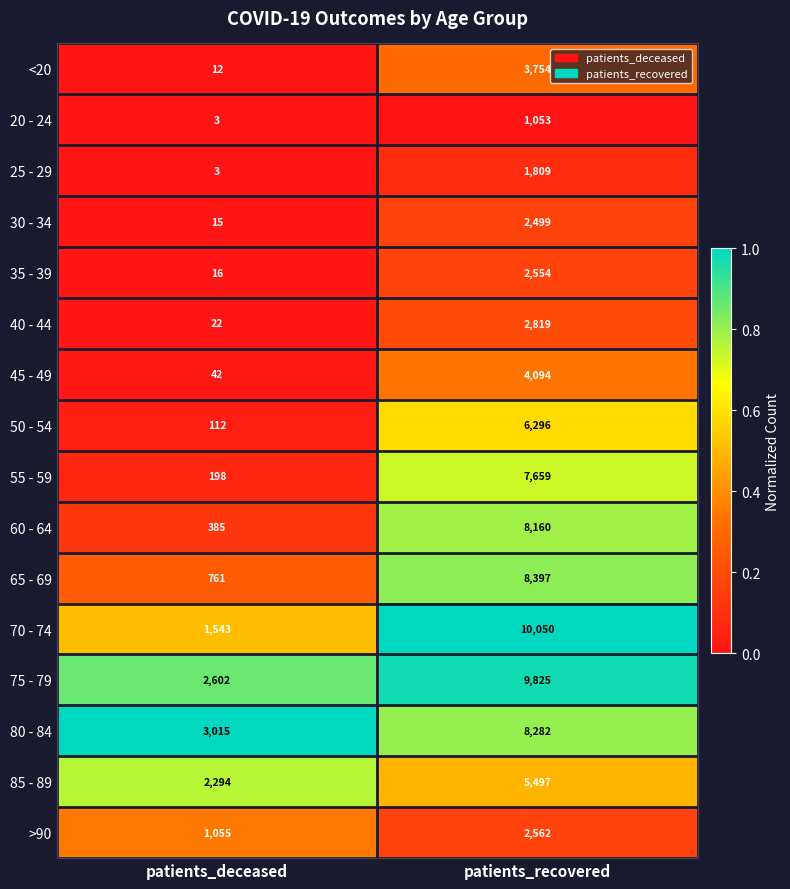

Which label corresponds to the smallest value in the chart?

patients_deceased